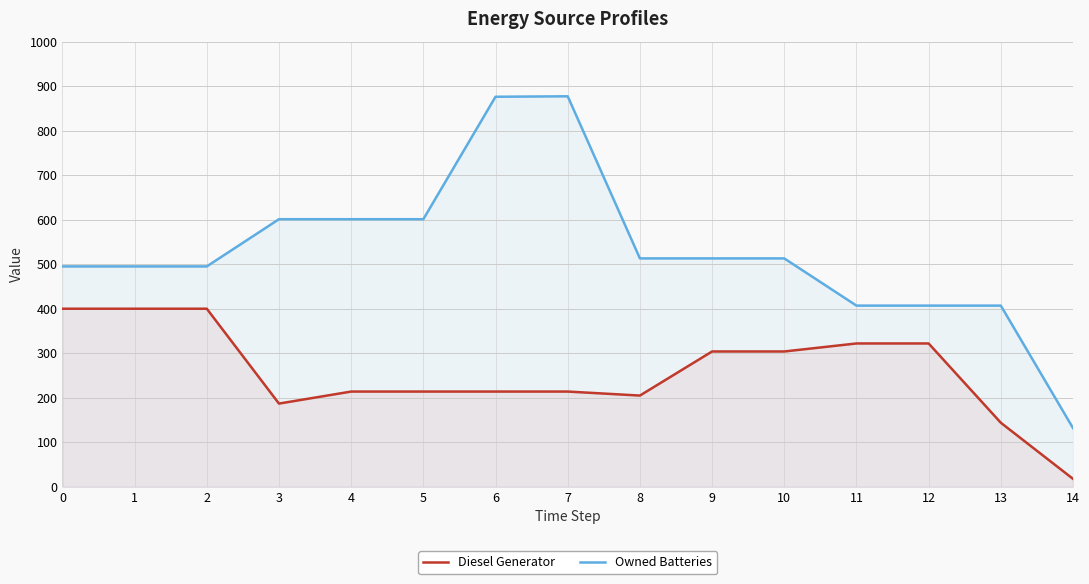

What is the average value of the Owned Batteries series?

529